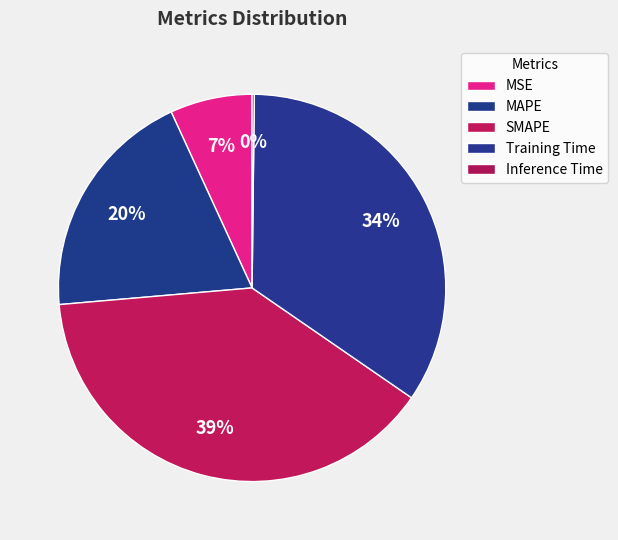

Which category has the biggest portion of the pie?

SMAPE